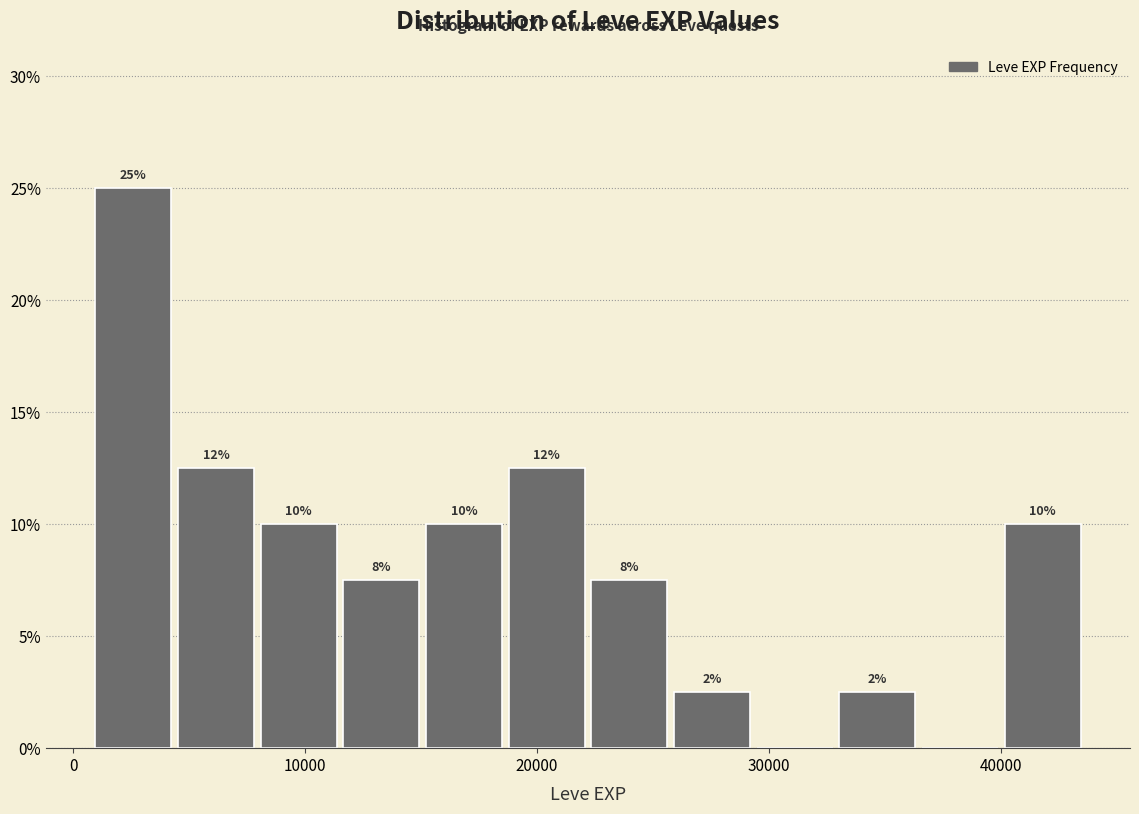

Read against the x-axis, roughly where is the centre of the tallest bar?

3000